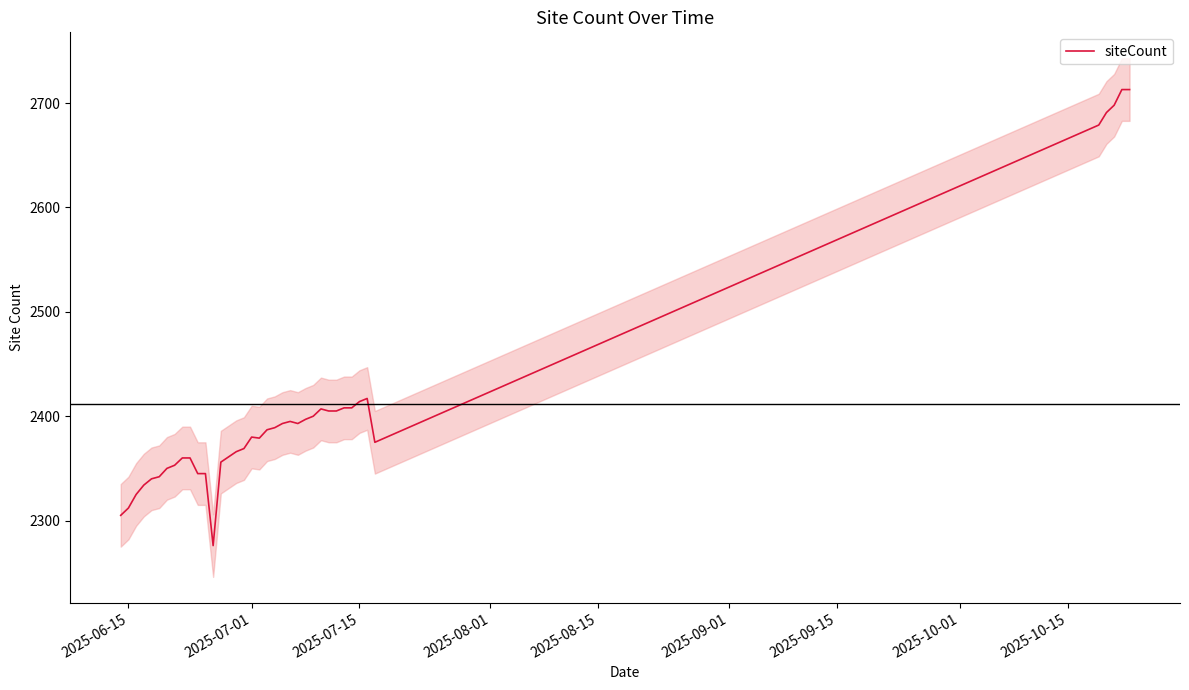

How many interior local valleys (lower than both neighbors) does the data have?

4